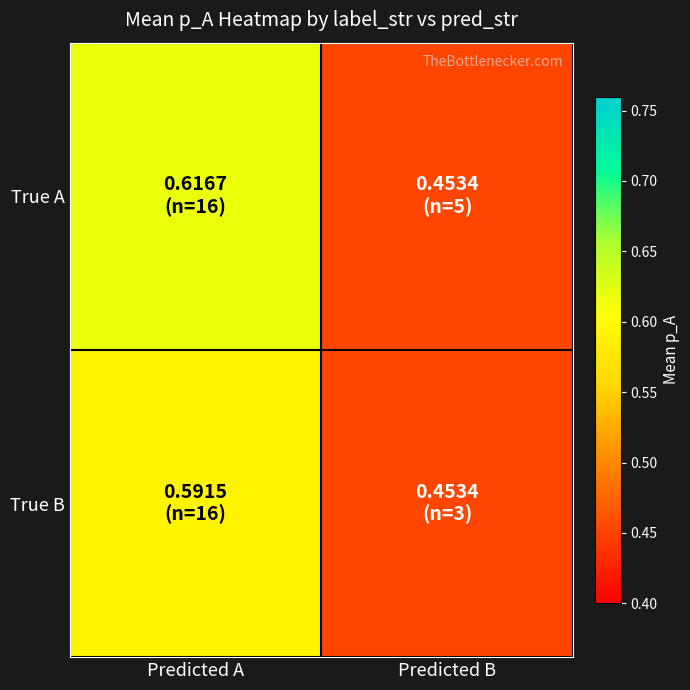

How many series are shown in this chart?

2